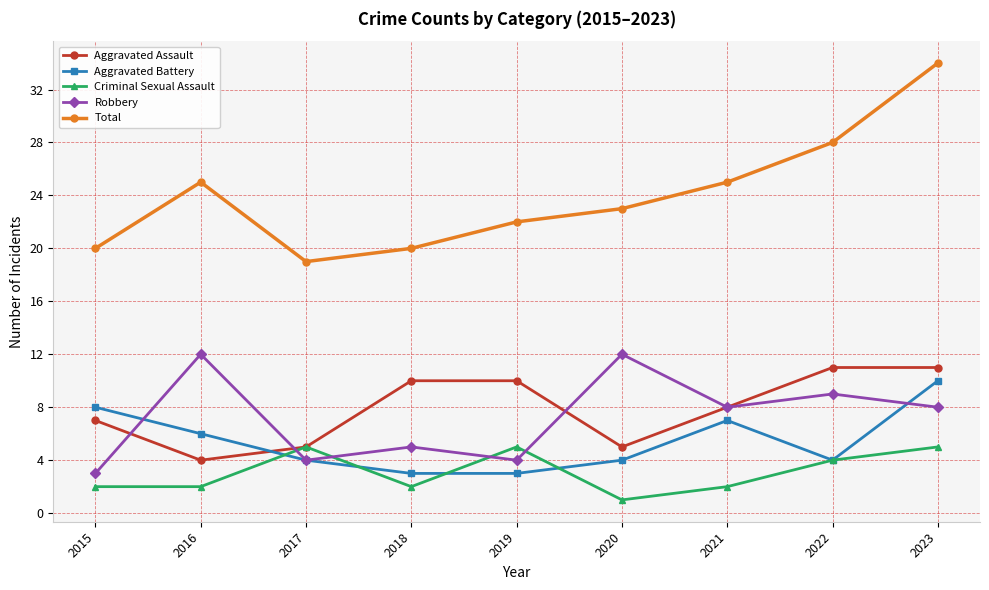

How many interior local valleys does the Total series have?

1